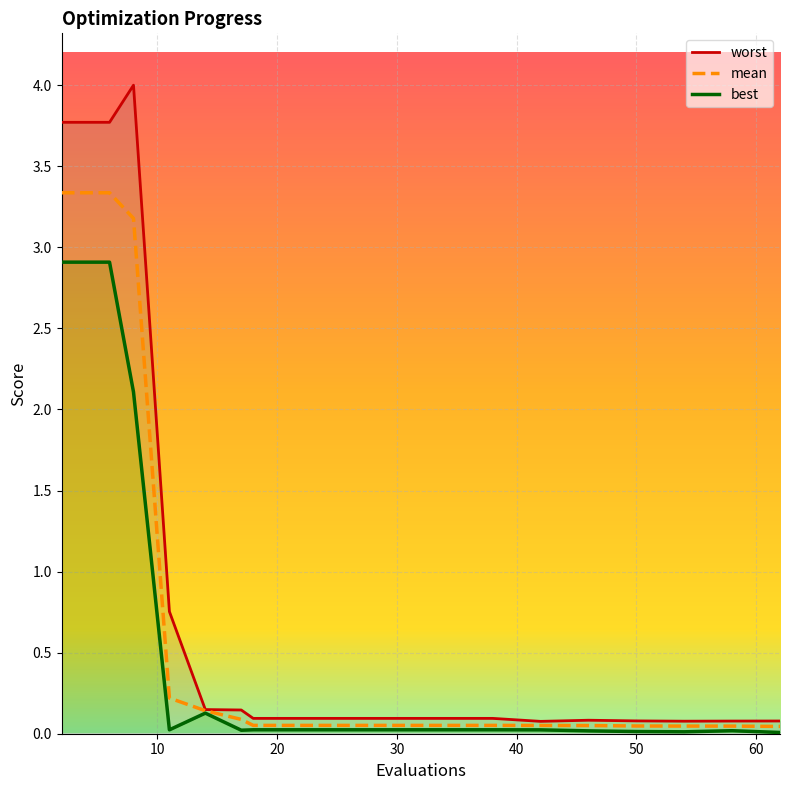

What are all the series names shown in the legend?

worst, mean, best